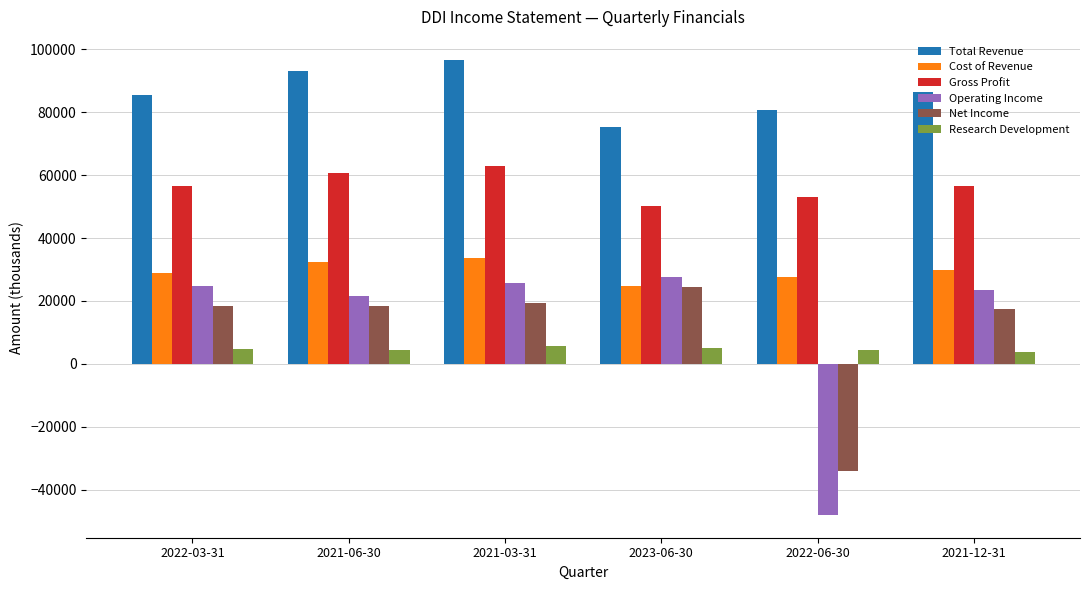

Which category has the highest value in the Cost of Revenue series?

2021-03-31